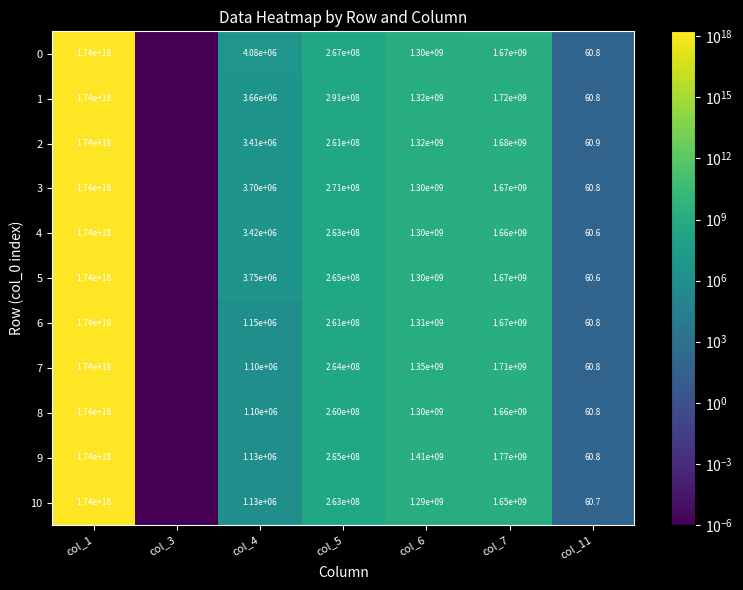

Which label corresponds to the largest value in the chart?

col_1